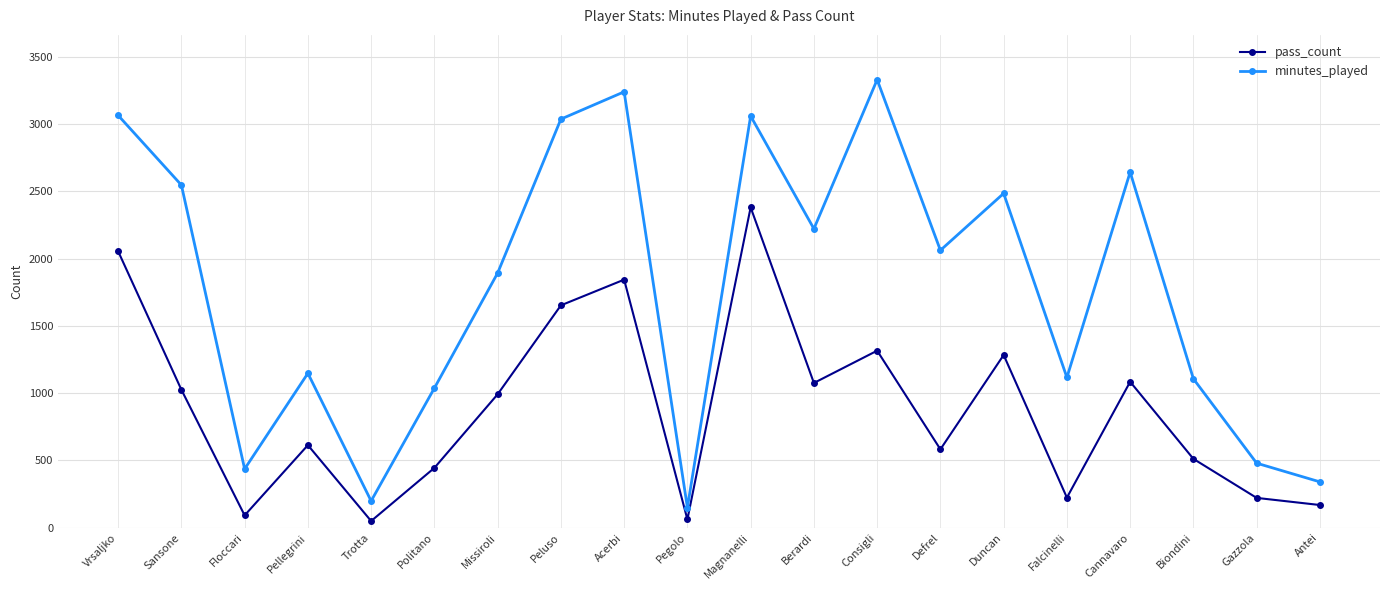

What is the value of the minutes_played point at the 7th from the left?

1893